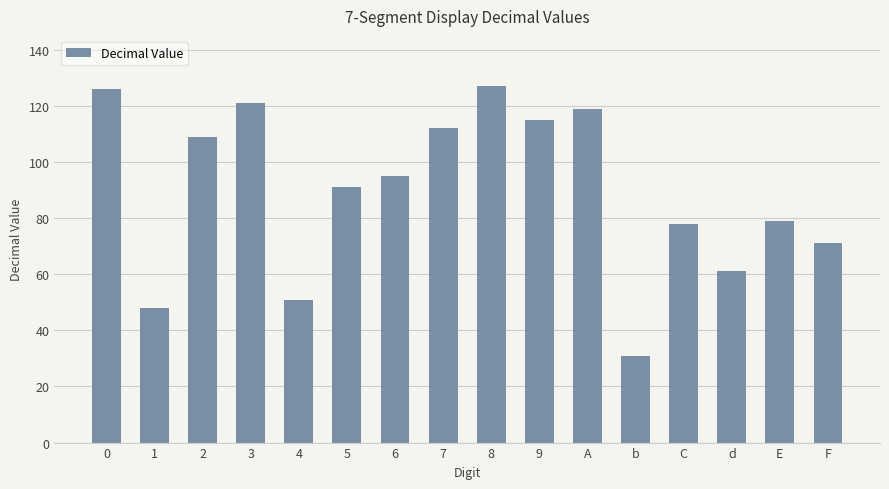

What is the difference between the maximum and minimum values?

96